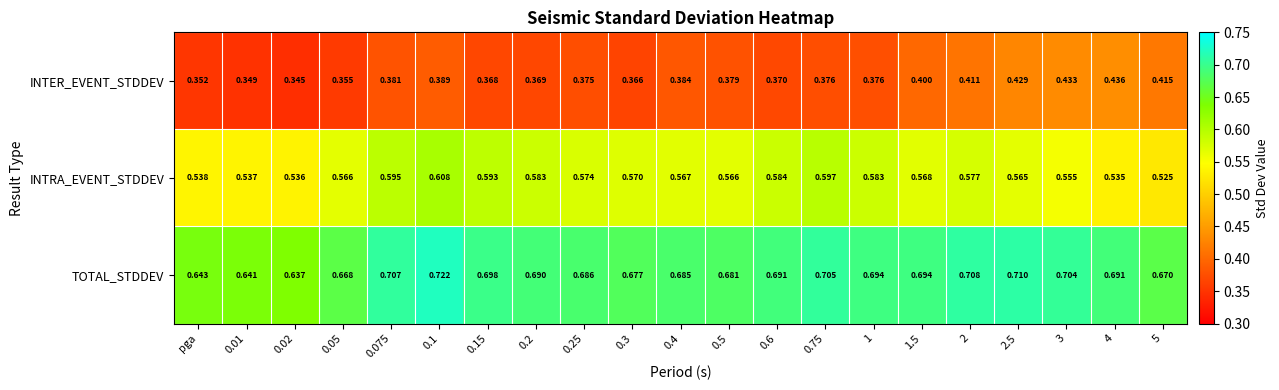

At which category is the sum across all series the highest?

0.1